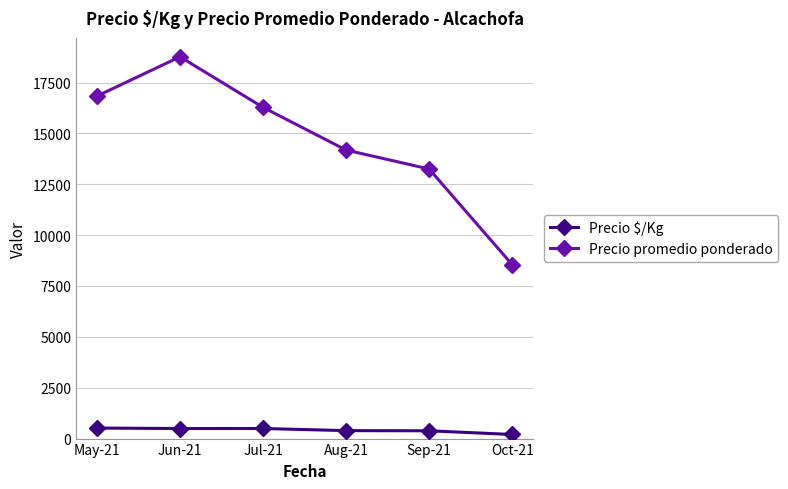

At how many categories does at least one series exceed 4954?

6